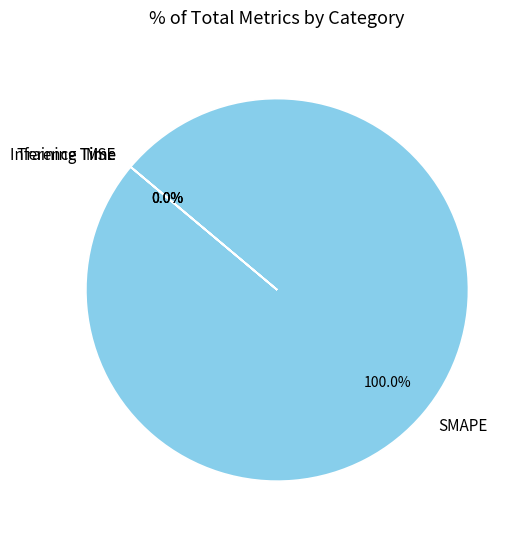

What is the largest slice in the pie chart?

SMAPE